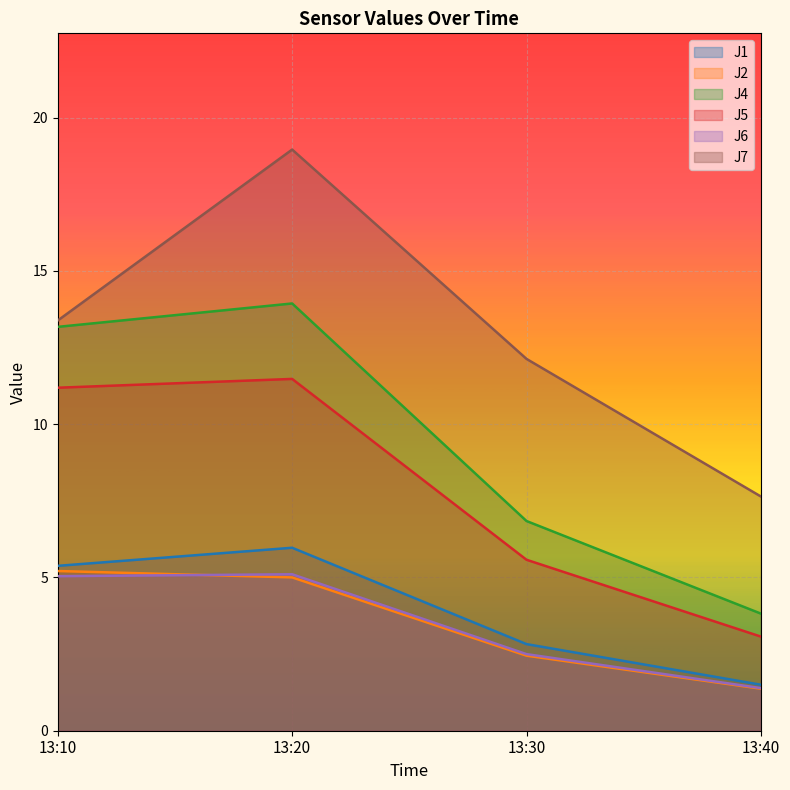

The J6 series shows 2.2 at 13:40. True or false?

False